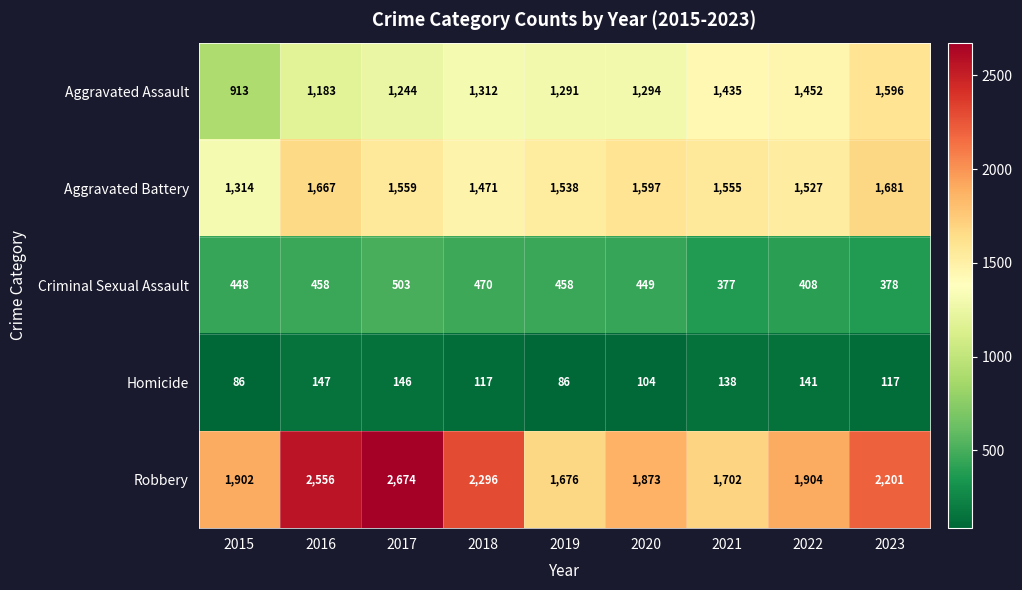

What value does the Criminal Sexual Assault series have at 2023?

378